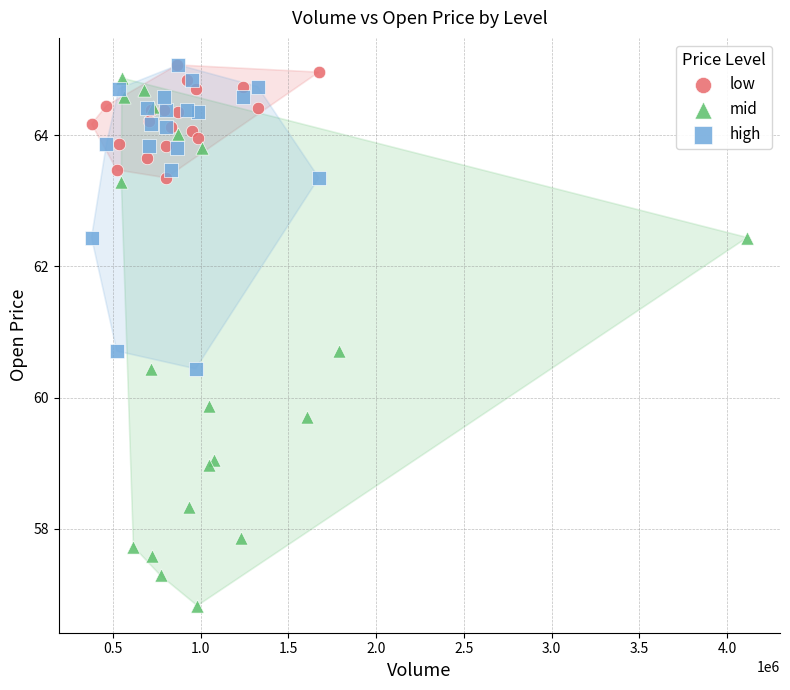

Which series has the widest spread of Y values?

mid